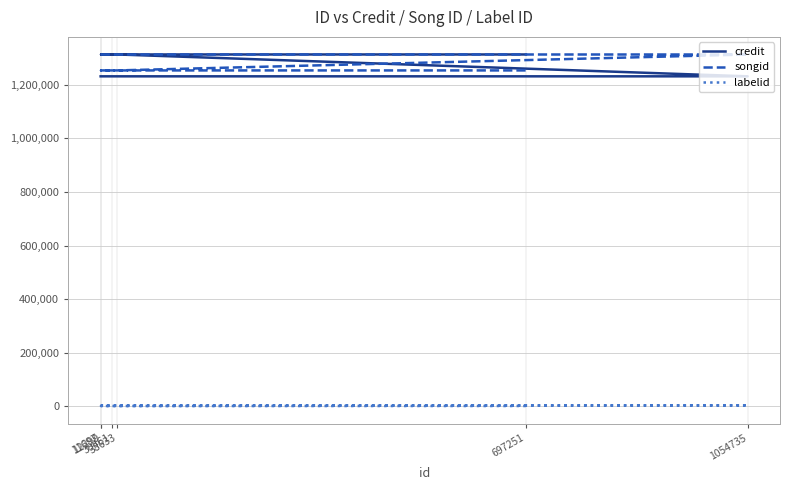

Which category has the lowest value across all series?

38633